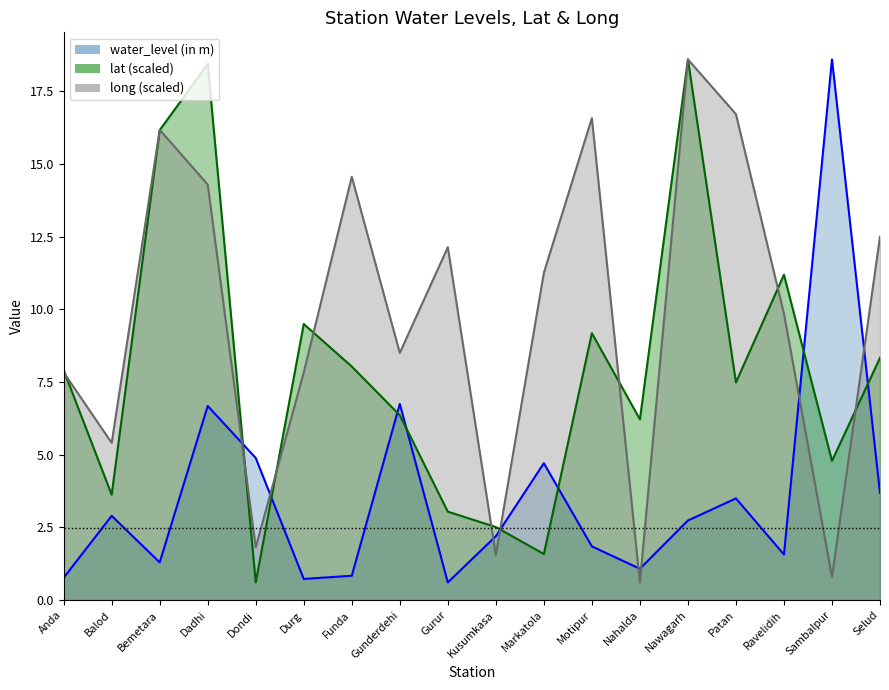

True or false: lat has more than 0 points higher than both neighbors.

True